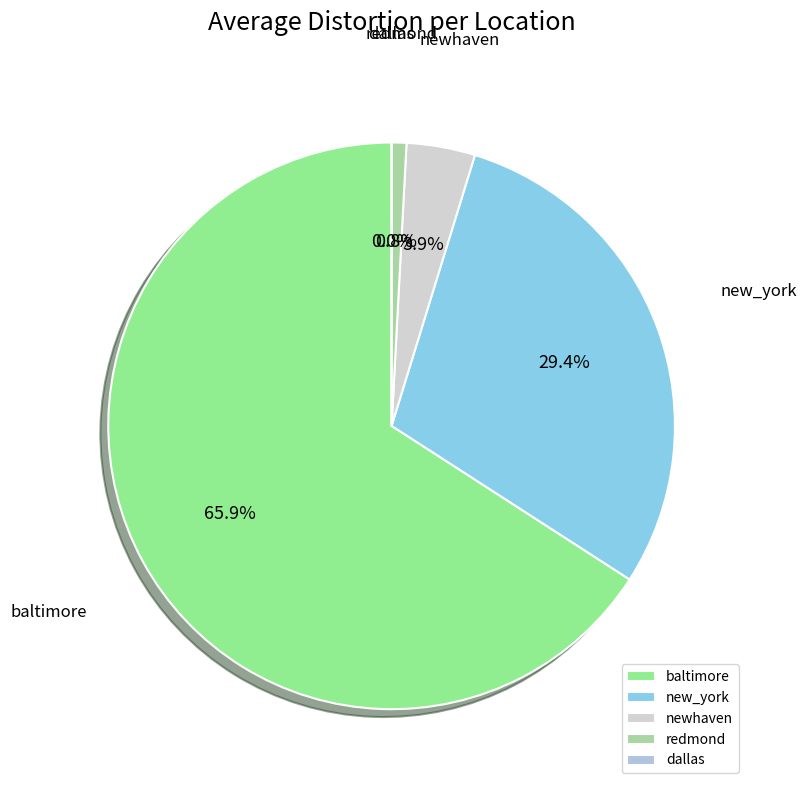

Which slice is the smallest?

dallas